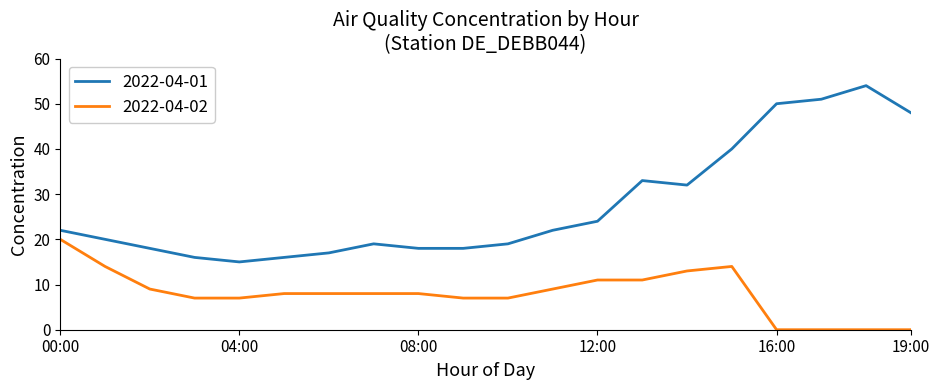

What is the maximum value for 2022-04-02?

20